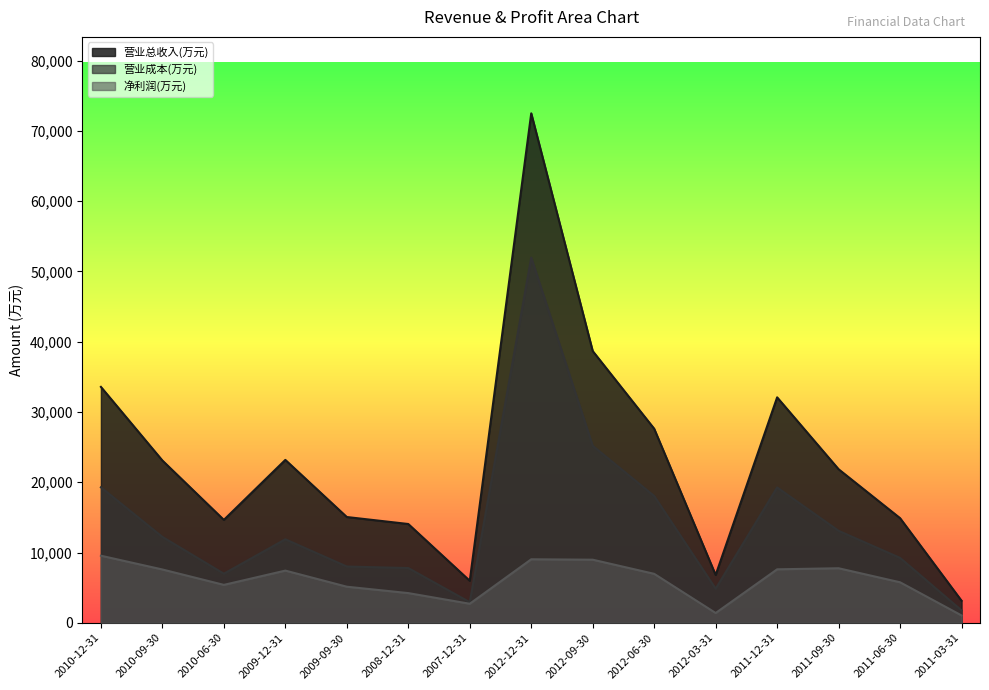

True or false: 营业成本(万元) and 营业总收入(万元) cross at least once.

False